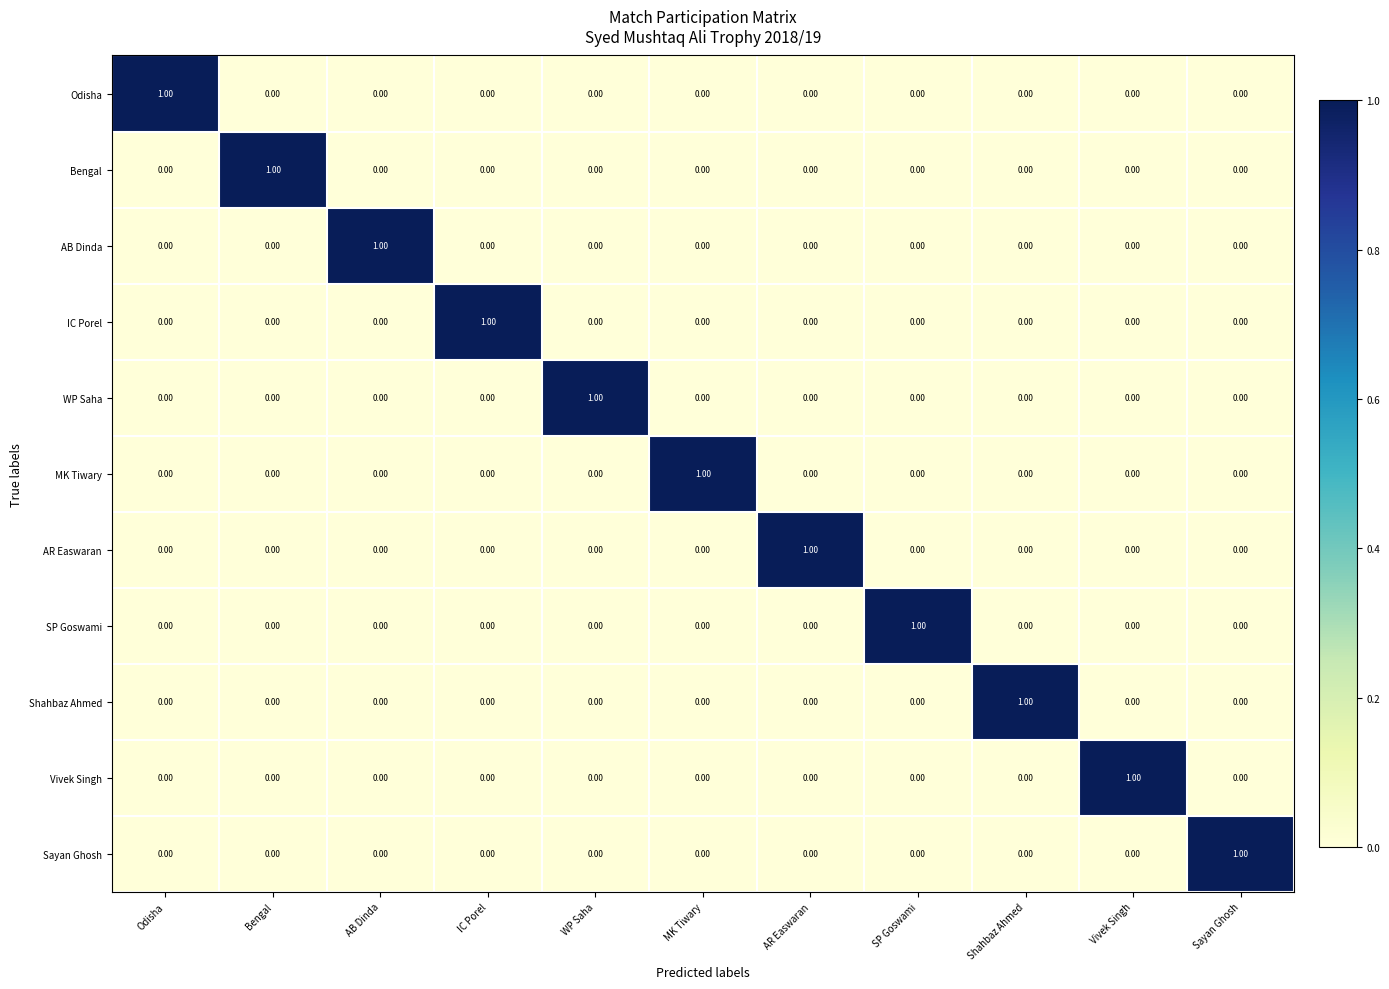

At how many categories does at least one series exceed 0?

11